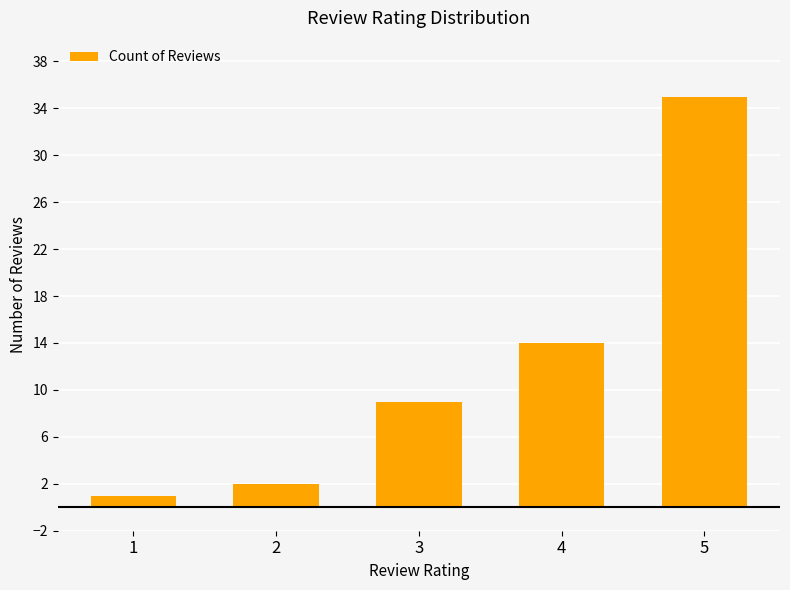

Reading left to right, list all the values displayed in this chart.

1=1	2=2	3=9	4=14	5=35